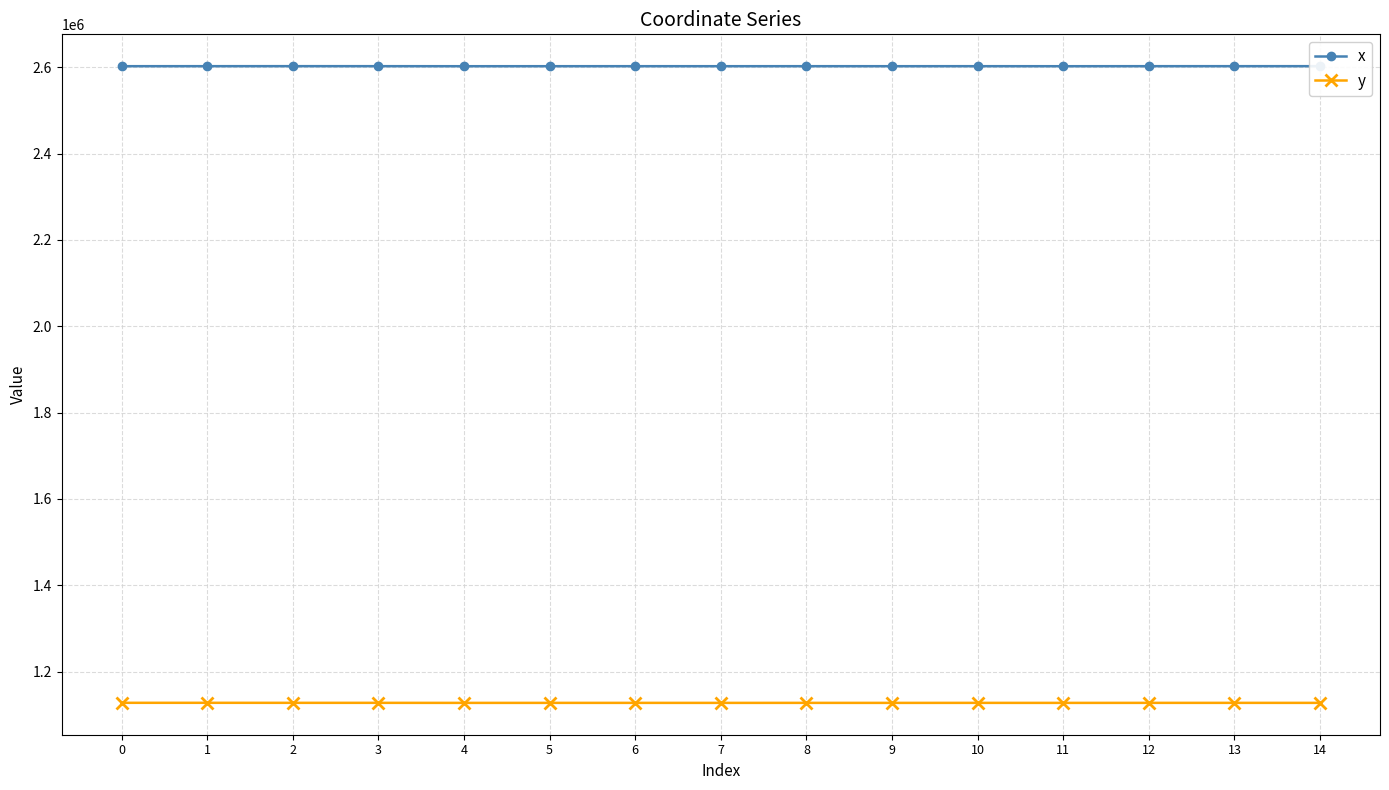

Does the chart have visible grid lines?

Yes